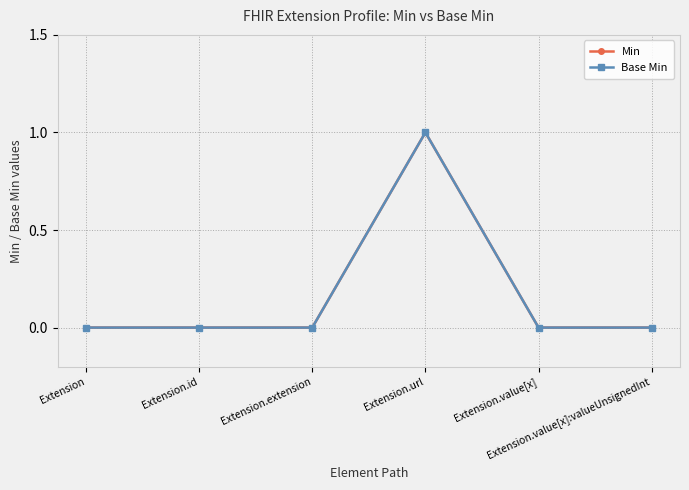

Does the chart have visible grid lines?

Yes